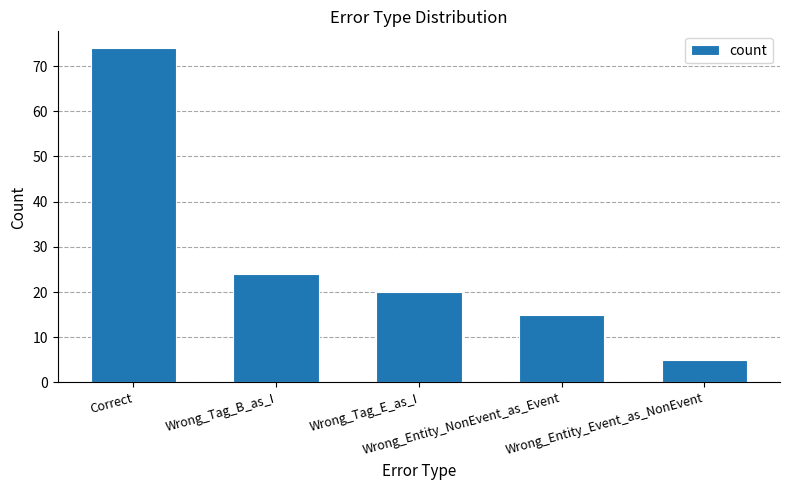

True or false: the data shows 5 at Wrong_Entity_Event_as_NonEvent.

True